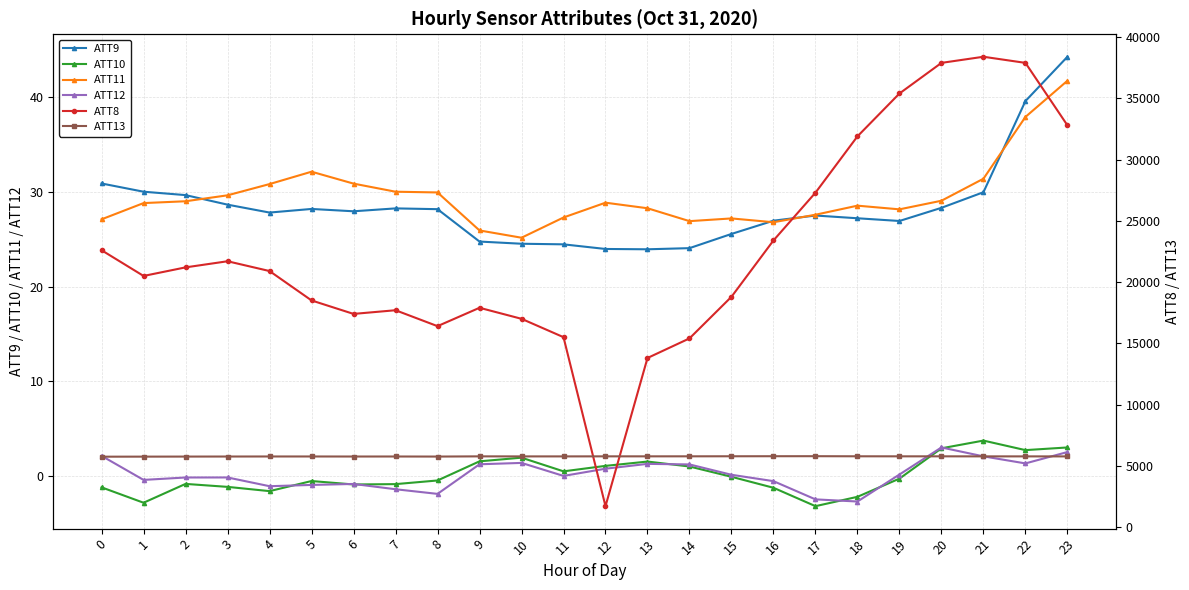

Which series ends up on top after the final intersection of ATT13 and ATT8?

ATT8